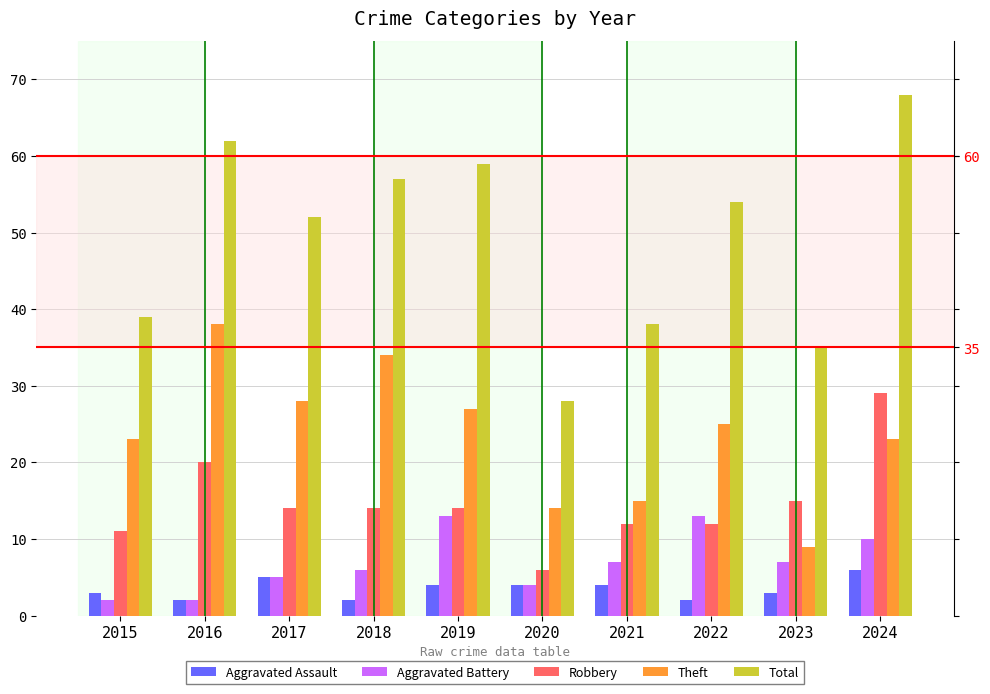

The Aggravated Assault series shows 4 at 2021. True or false?

True